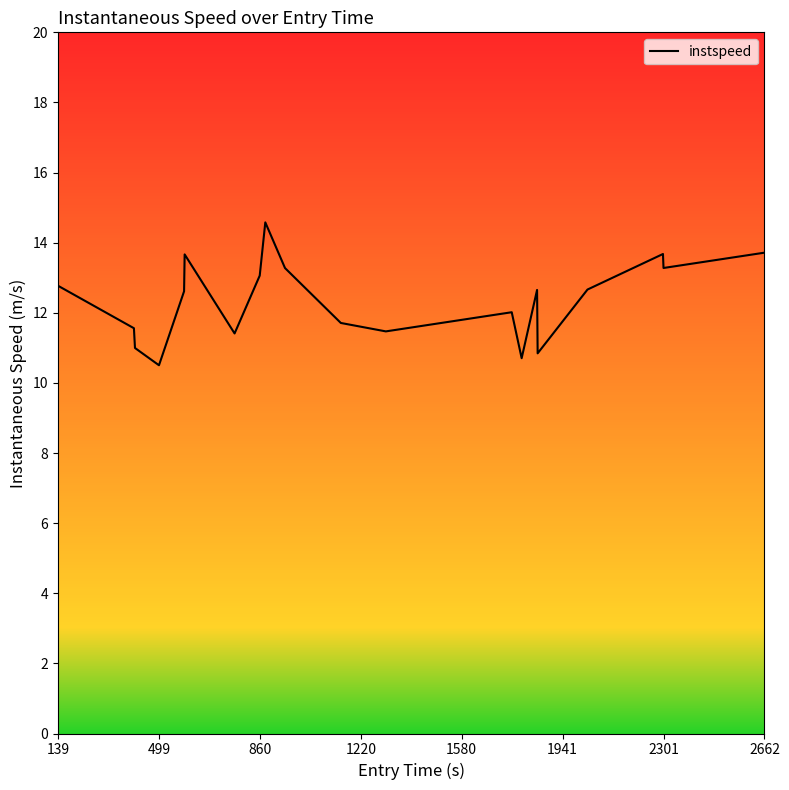

What is the sum of all values?

247.2